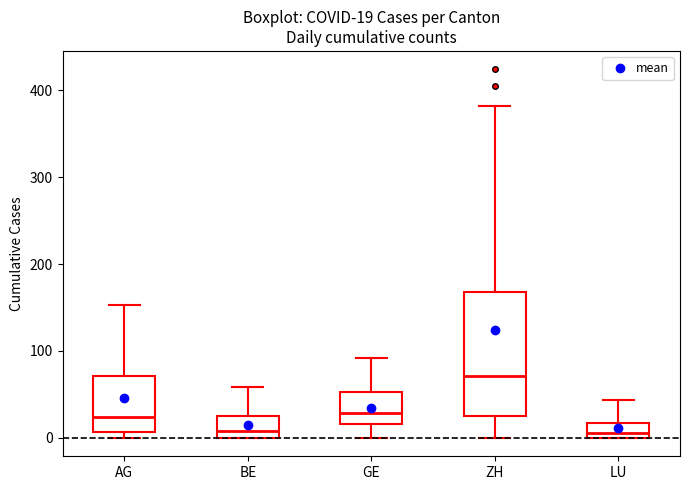

Which box has the highest median line?

ZH